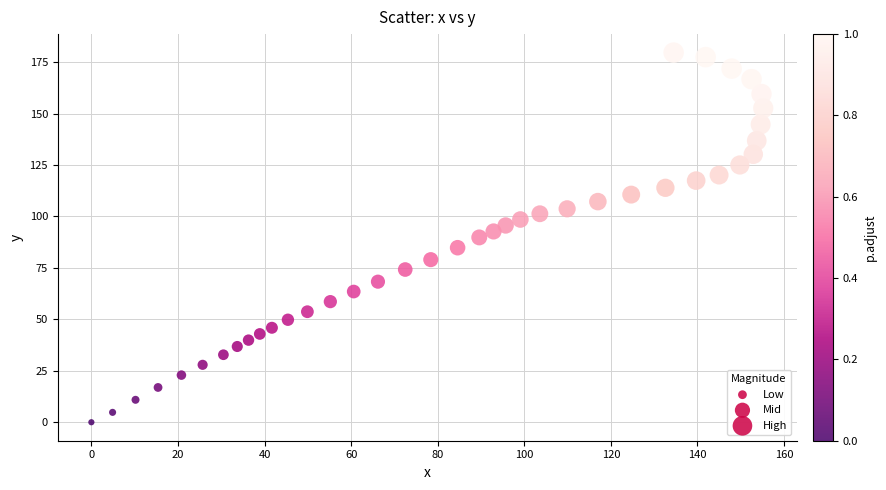

What is the range of Y values (max minus min)?

179.6